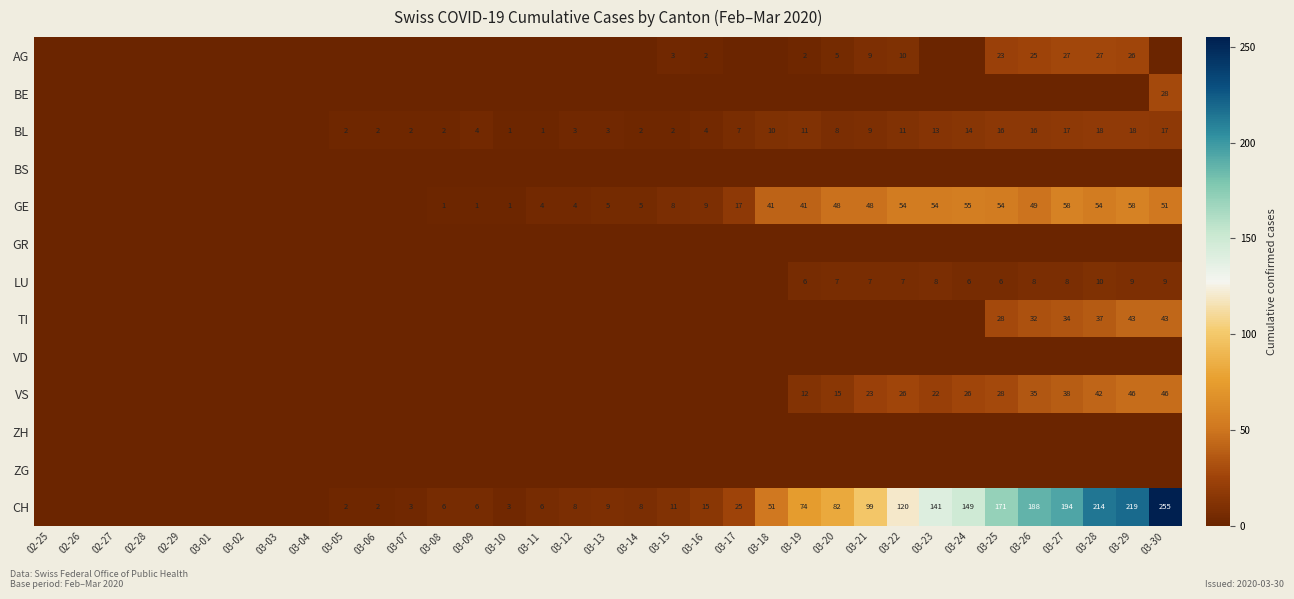

True or false: BL has a value of 0 at 03-11.

False